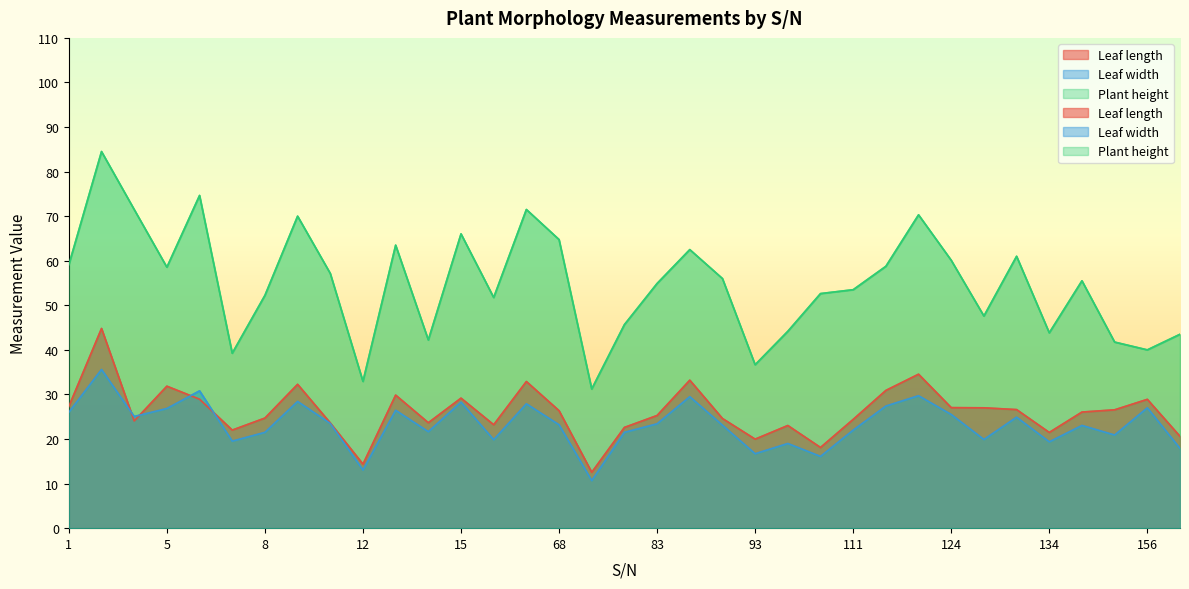

The value of Plant height at 107 is 14.7. True or false?

False